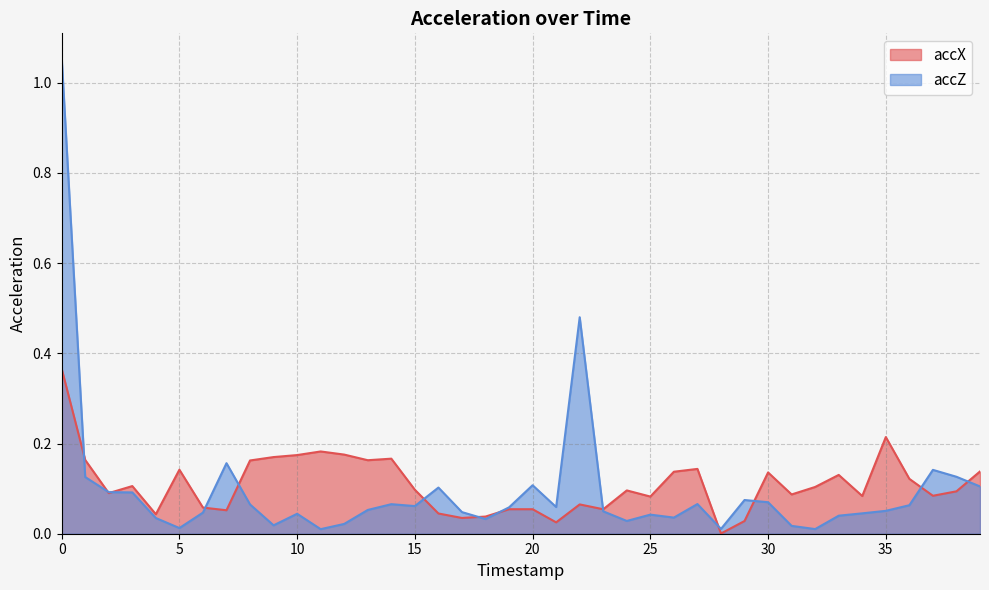

Rank the categories by accZ value from lowest to highest.

11, 32, 28, 5, 31, 9, 12, 24, 18, 4, 26, 33, 25, 10, 34, 6, 17, 23, 35, 13, 19, 21, 15, 36, 8, 14, 27, 30, 29, 3, 2, 16, 39, 20, 1, 38, 37, 7, 22, 0